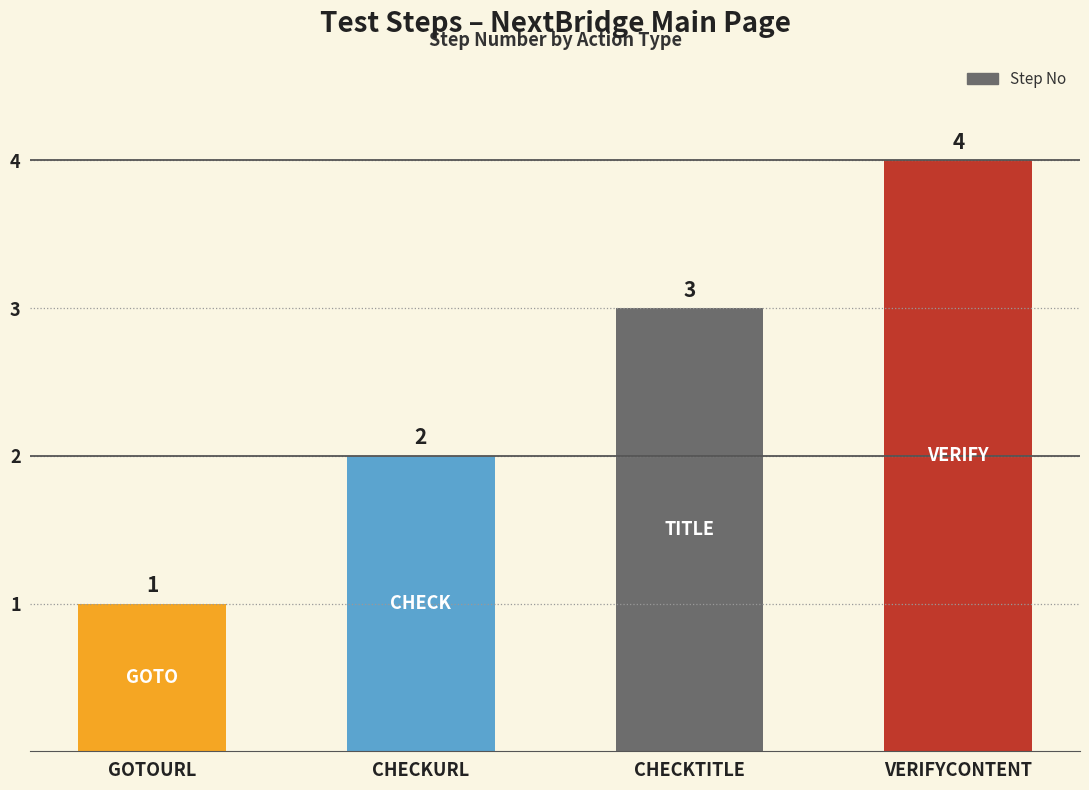

How many values are below 3?

2